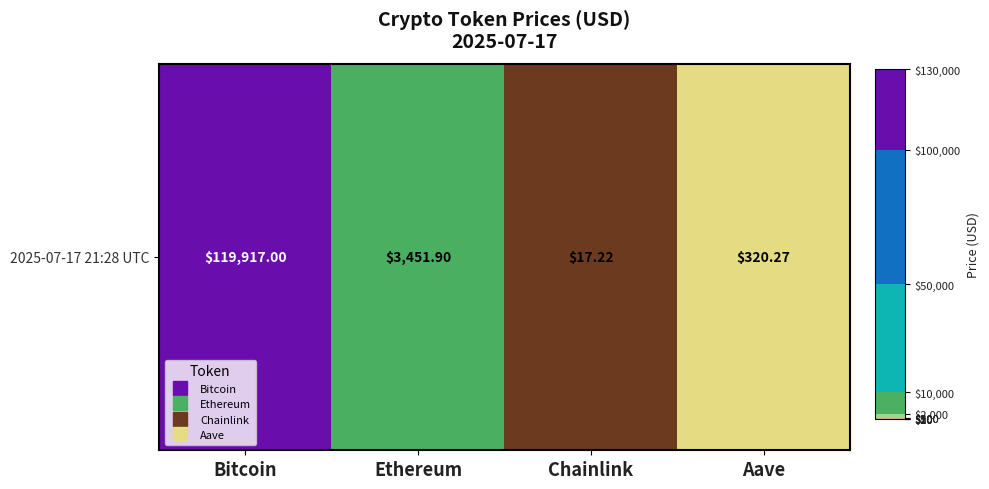

What is the difference between the values at Bitcoin and Chainlink?

119899.8